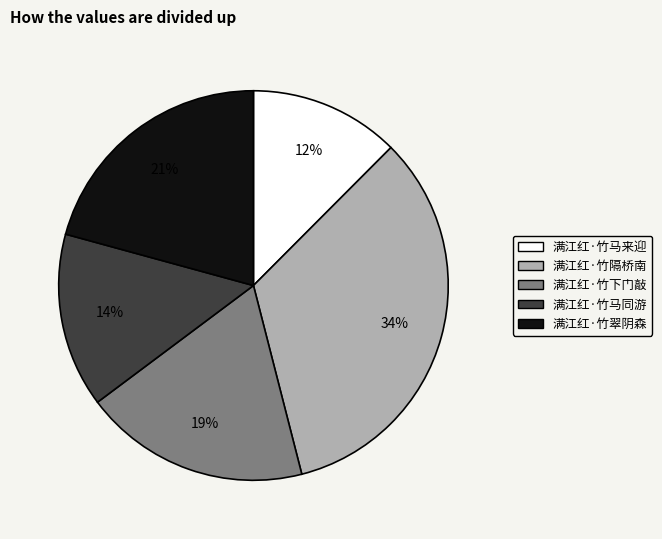

Which slice is the largest?

满江红·竹隔桥南